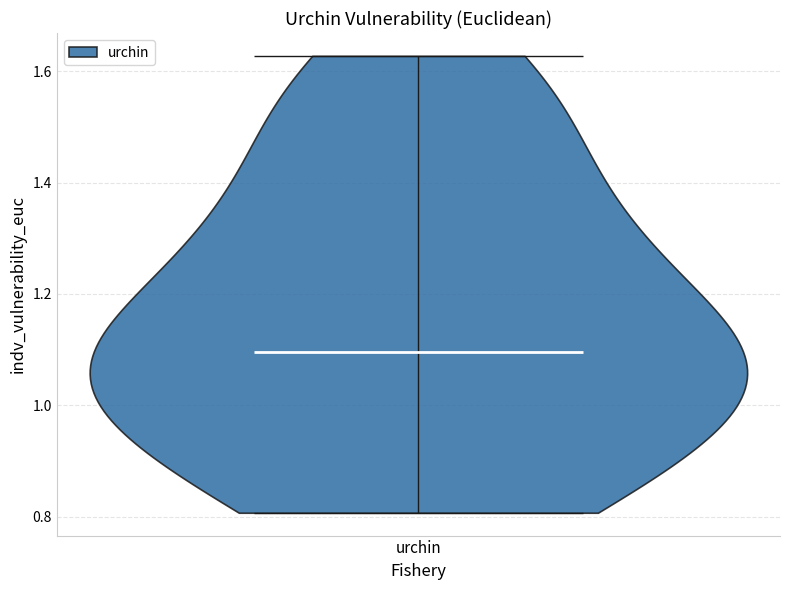

Read this violin plot against the y-axis: where its median line is, and the lowest and highest points the violin reaches. The values are not printed on the chart, so give them approximately, as read against the axis.

median line 1.10, lowest point 0.80, highest point 1.62